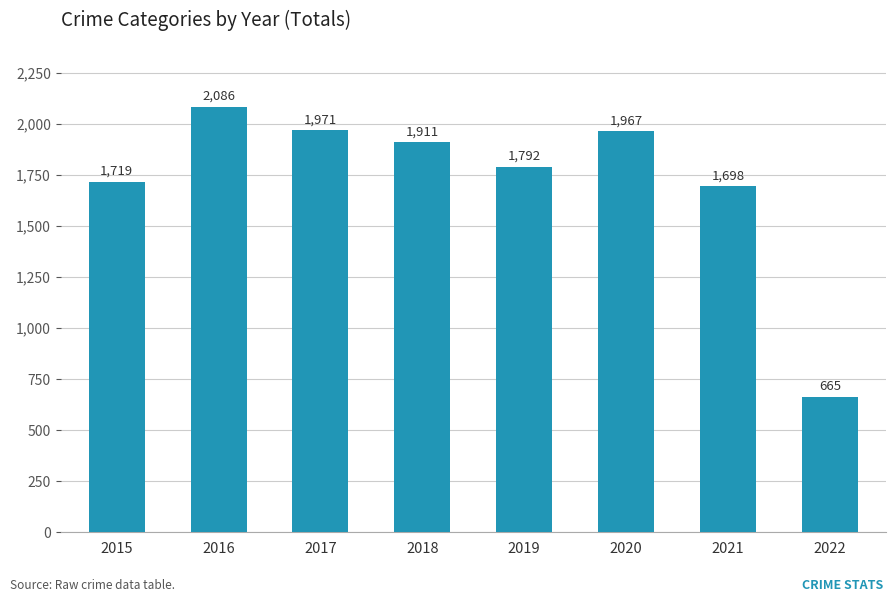

What is the smallest value displayed?

665